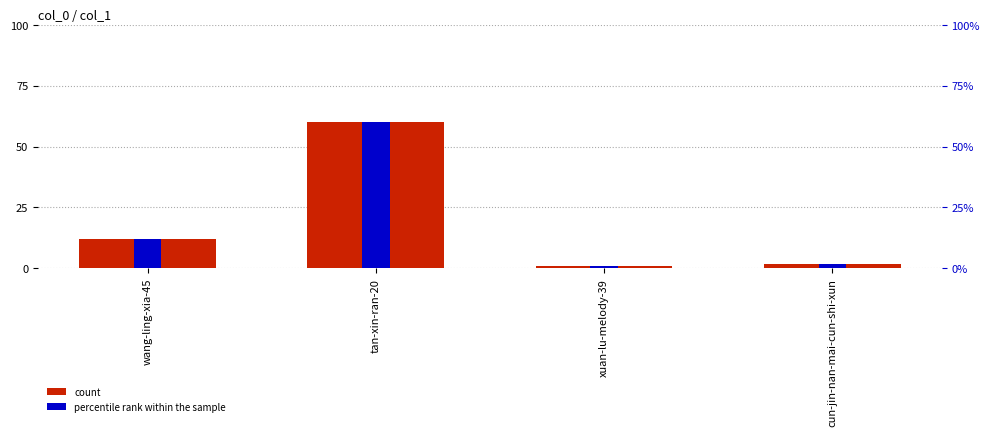

At which label does percentile rank within the sample first exceed 12?

tan-xin-ran-20